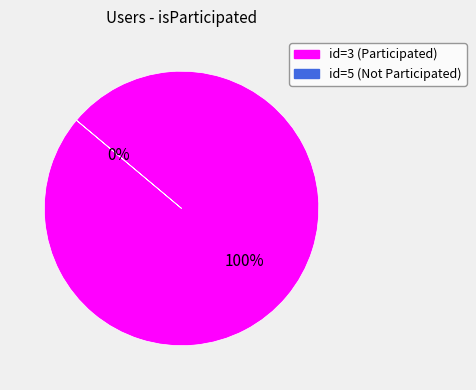

What is the change in value from 3 to 5?

-1